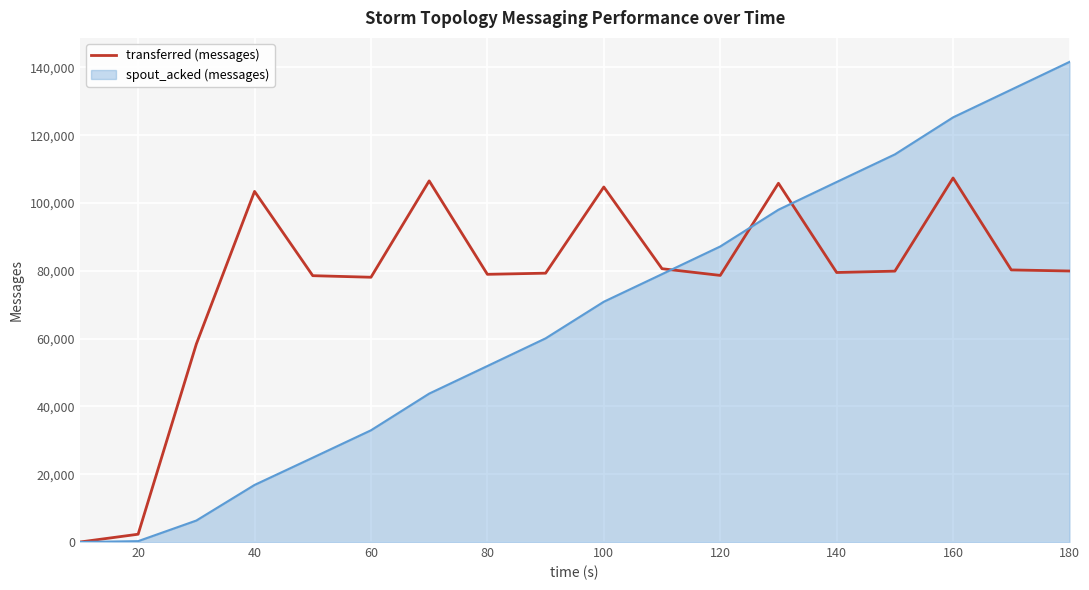

Rank the series by their average value, from highest to lowest.

transferred (messages), spout_acked (messages)